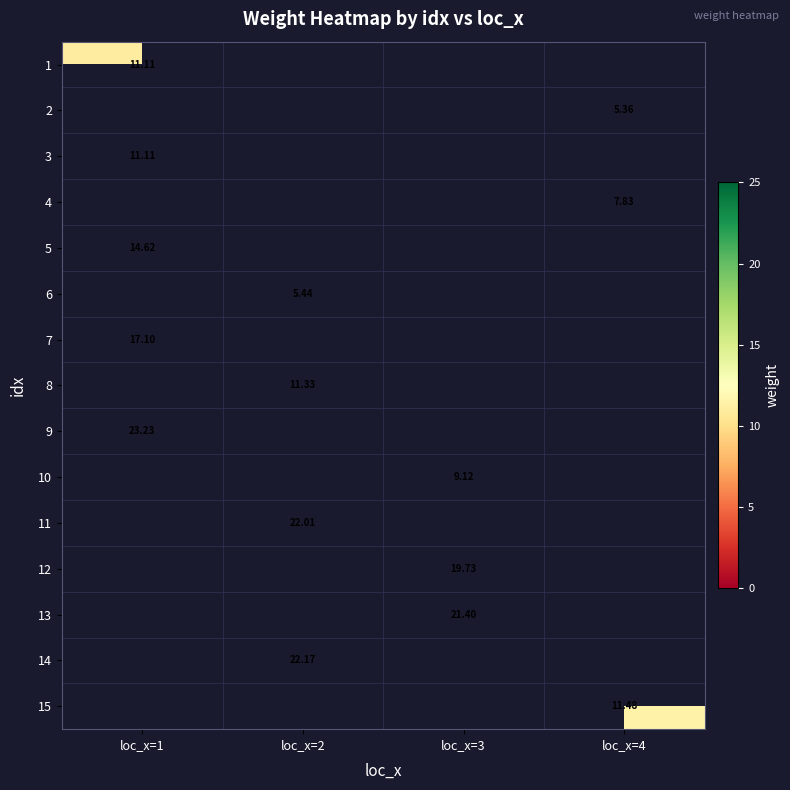

Is the value of 5 at loc_x=4 greater than the value of 3 at loc_x=3?

No